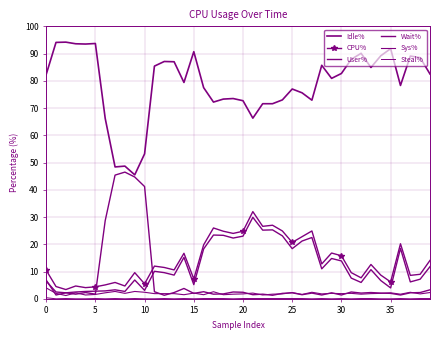

At which label does User% first exceed 10?

11